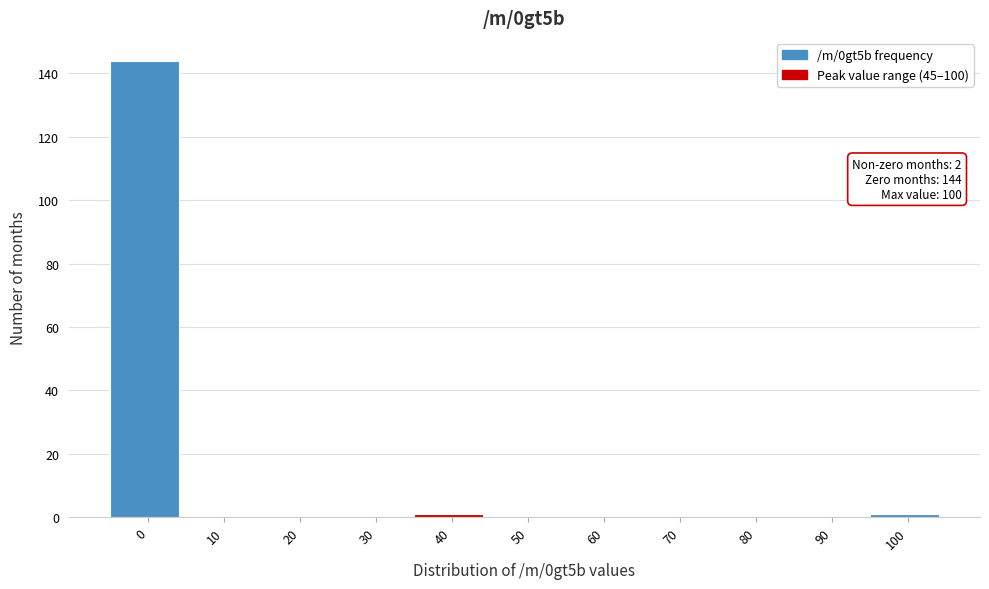

Reading right to left, list all the values displayed in this chart.

100=1	90=0	80=0	70=0	60=0	50=0	40=1	30=0	20=0	10=0	0=144